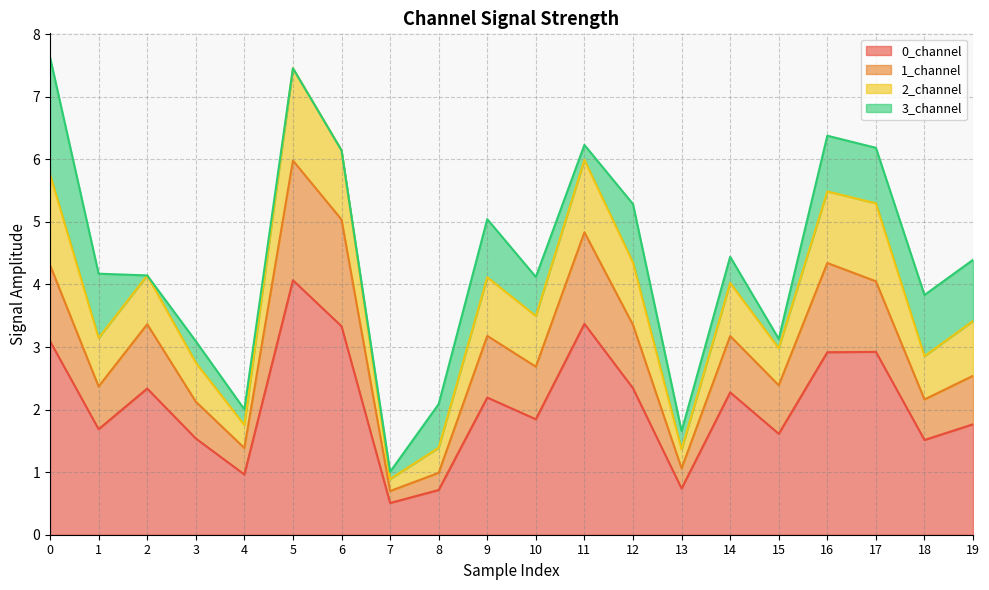

At which label does 0_channel reach its peak?

5